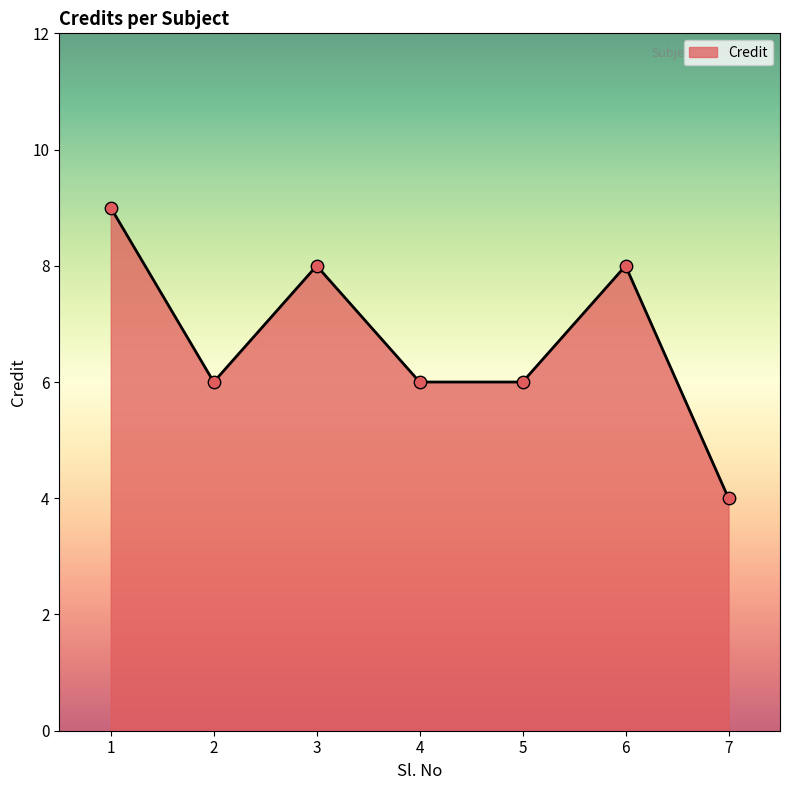

What is the change in value from 1 to 7?

-5